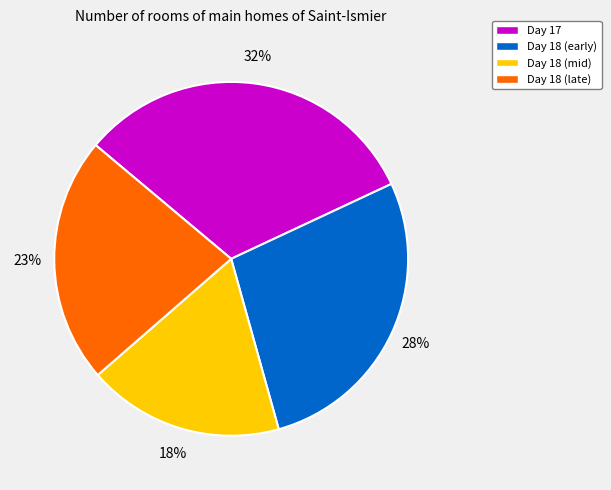

Rank the categories by value from highest to lowest.

Day 17, Day 18 (early), Day 18 (late), Day 18 (mid)